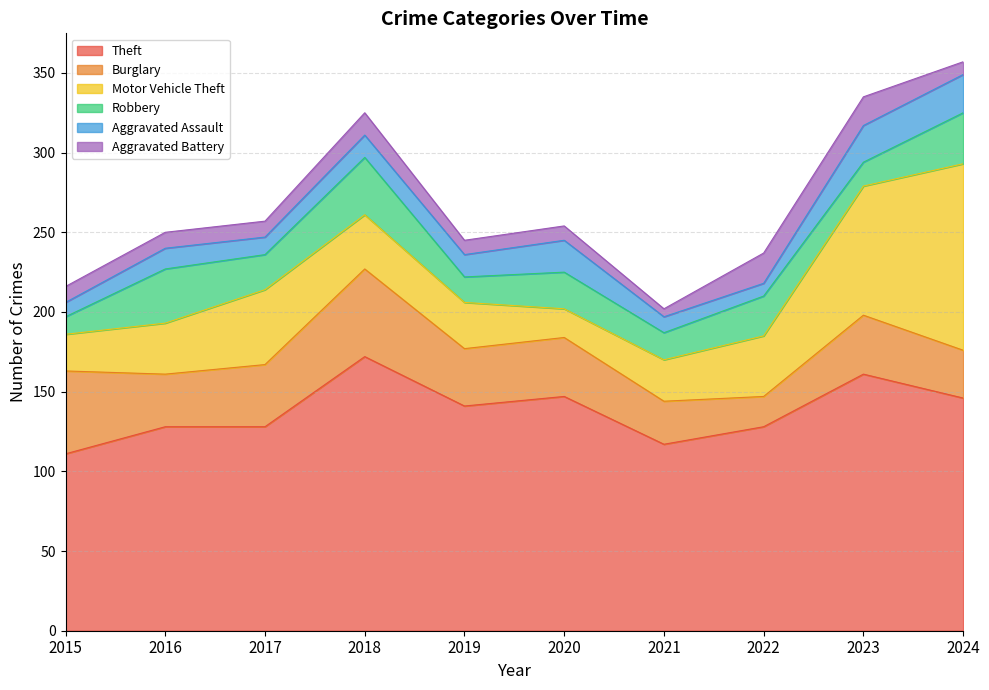

What is the sum of the Motor Vehicle Theft values at 2015 and 2022?

61